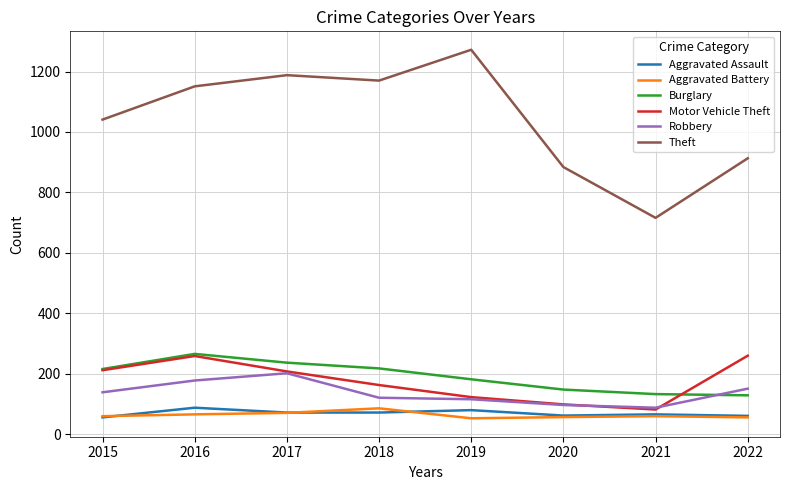

What is the difference between the second highest and minimum values in the Aggravated Battery series?

18